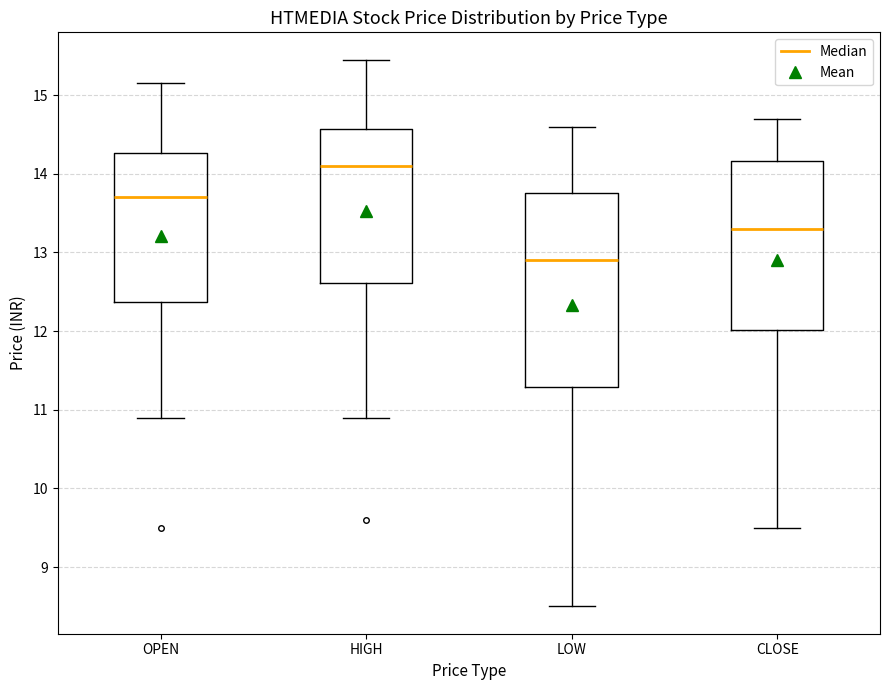

Which box has the highest median line?

HIGH